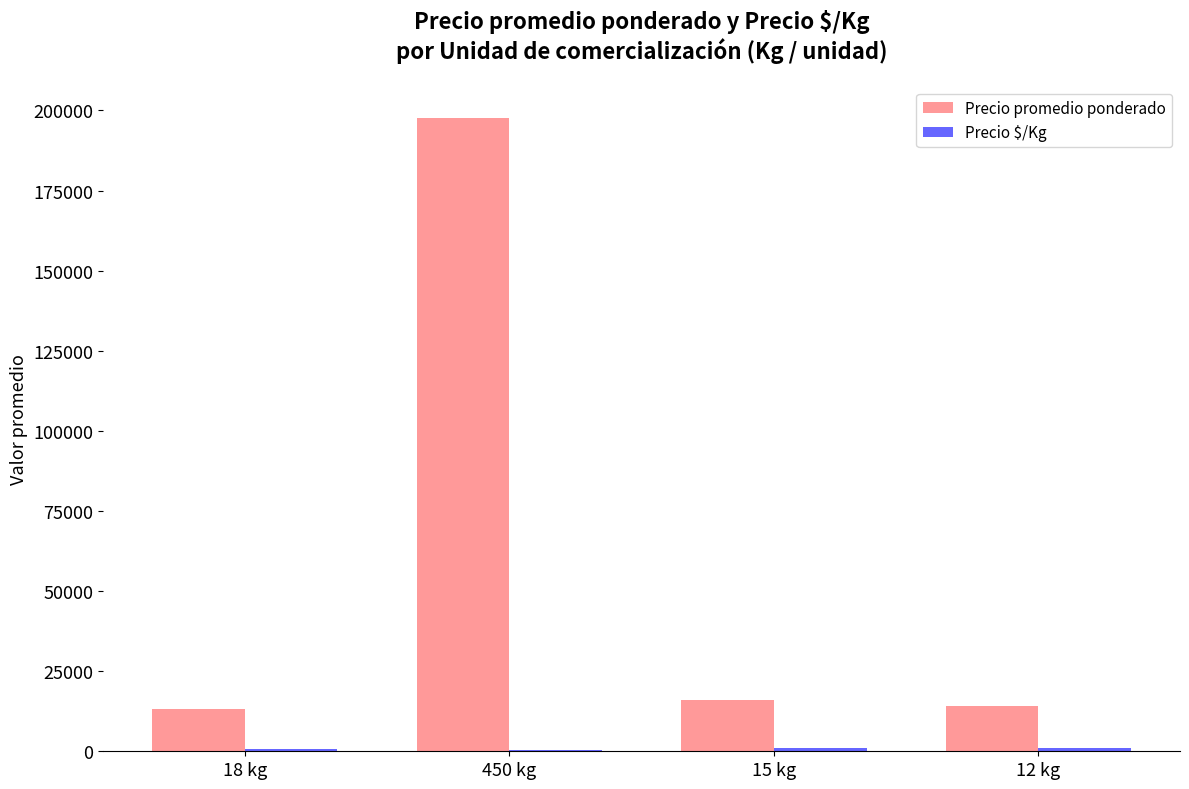

What is the highest value of the Precio promedio ponderado series?

197778